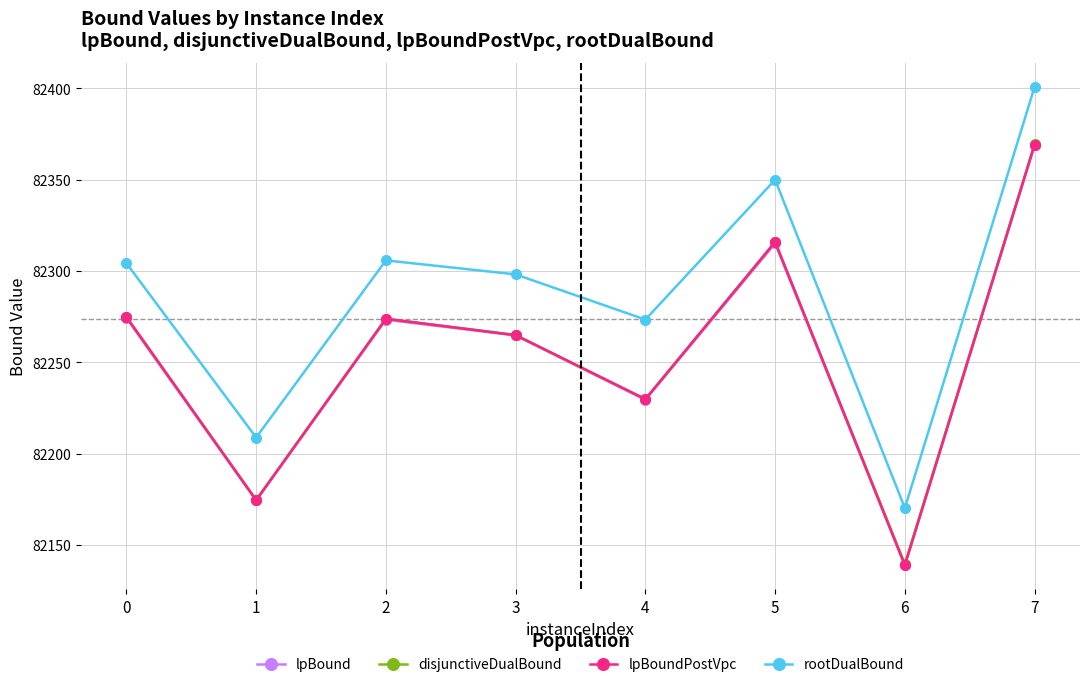

How many lines are shown in the chart?

4